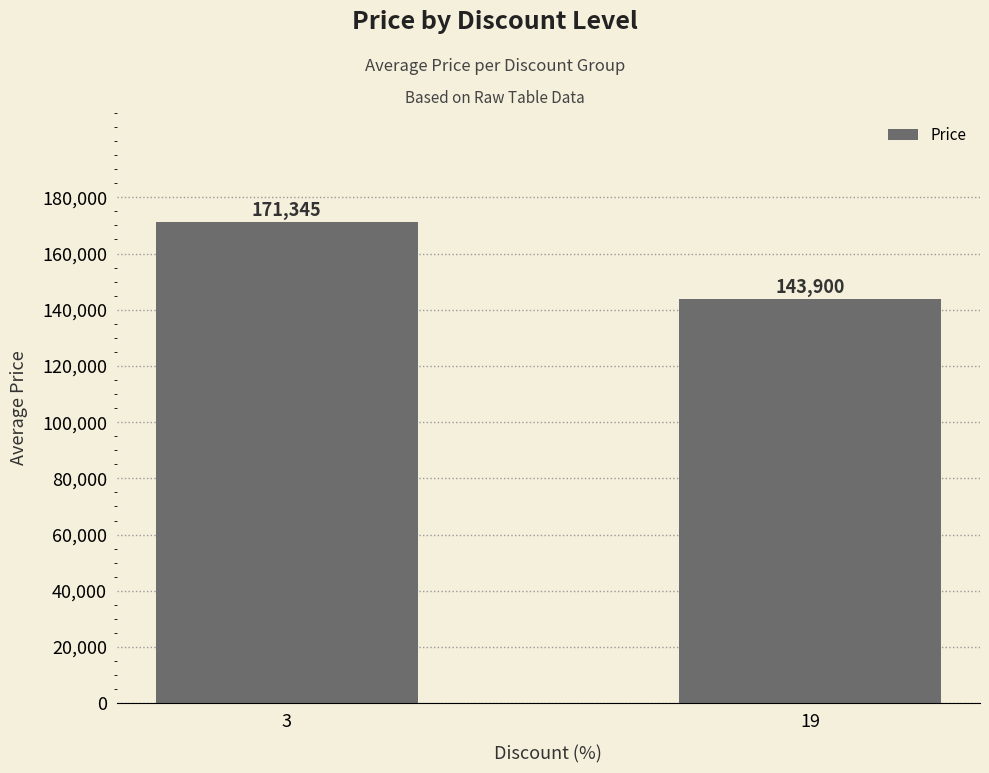

List the labels in order of value, smallest first.

19, 3